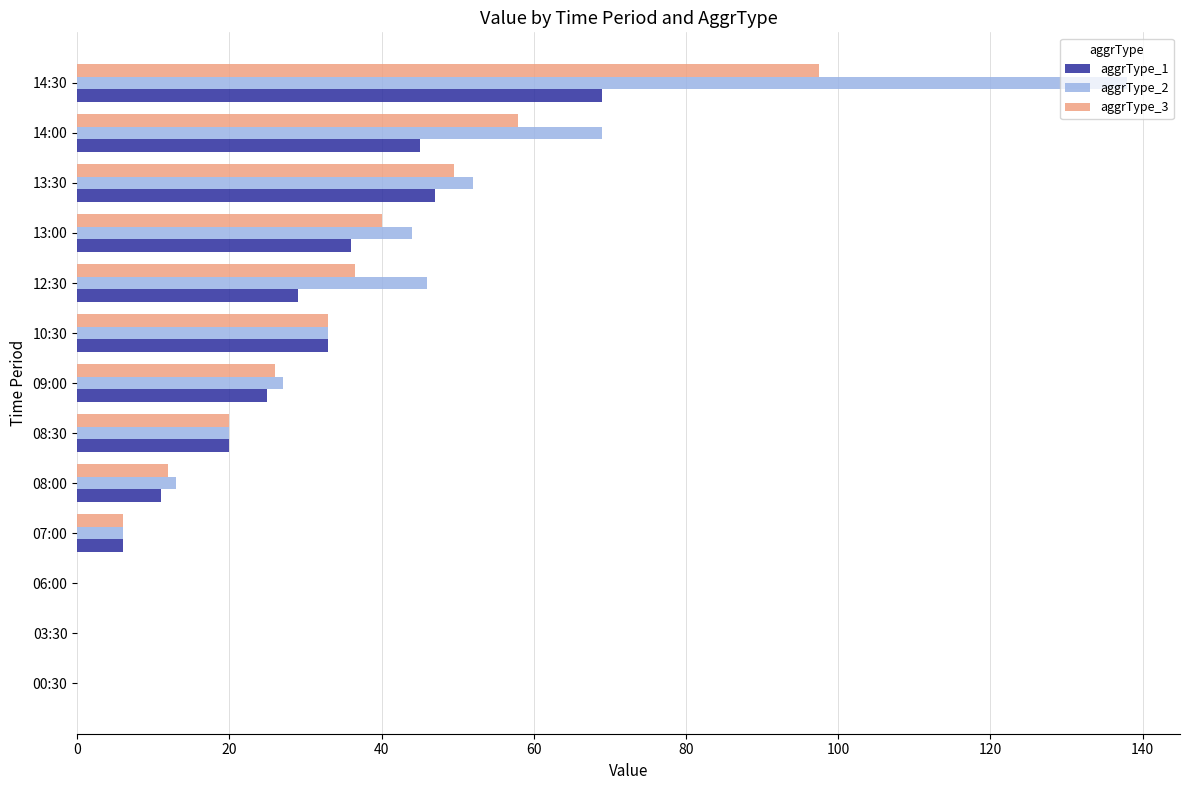

The aggrType_1 series shows 15.5 at 08:00. True or false?

False